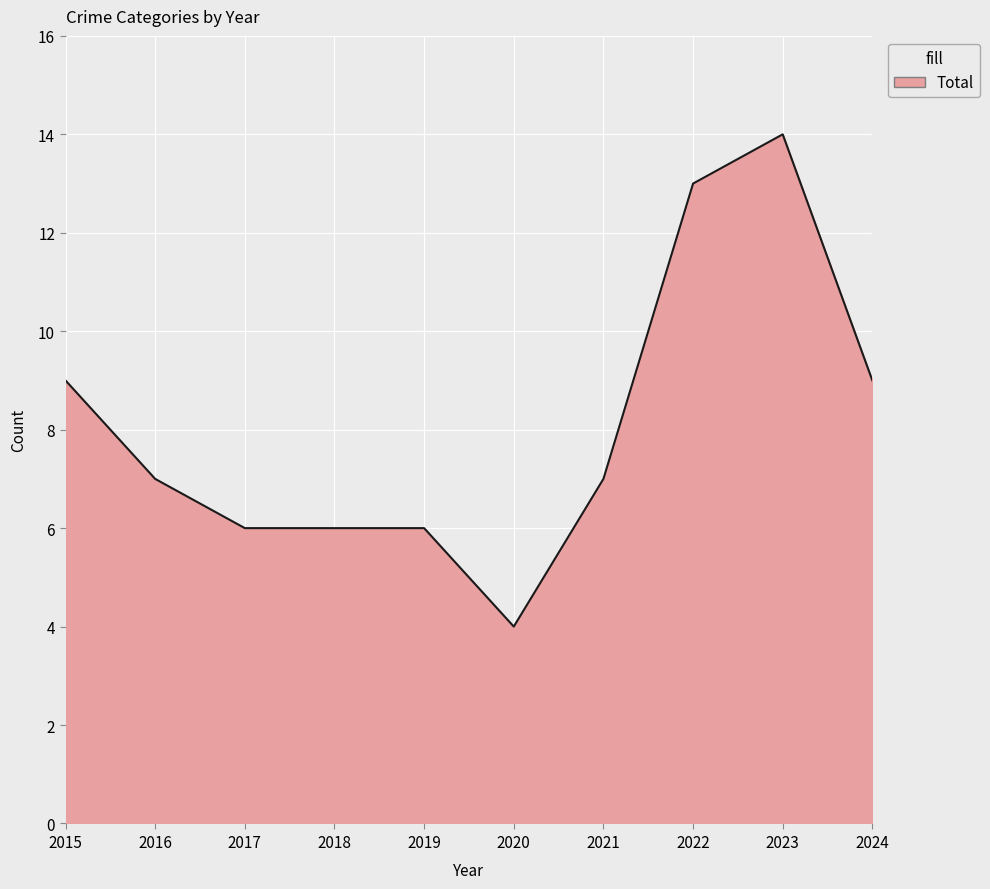

Read the value at 2019.

6